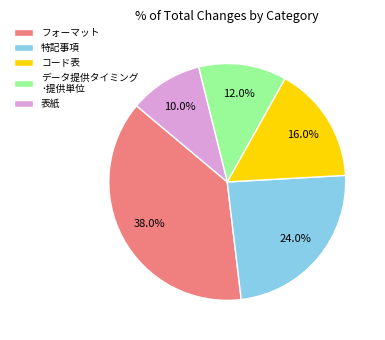

What percentage is NOT represented by コード表?

84.0%